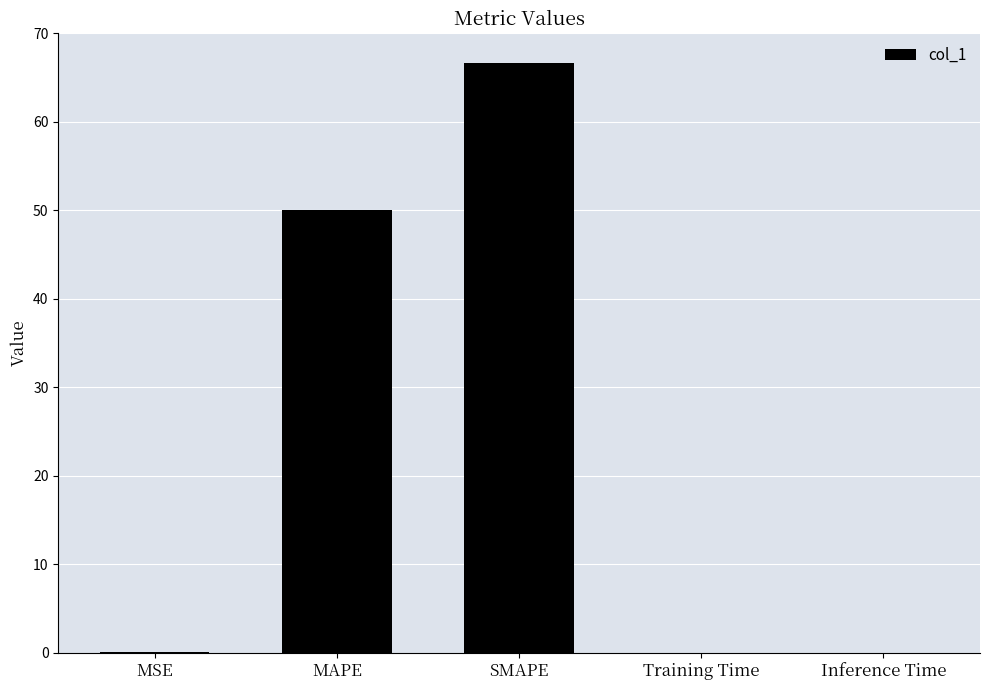

What is the maximum value shown in the chart?

66.7